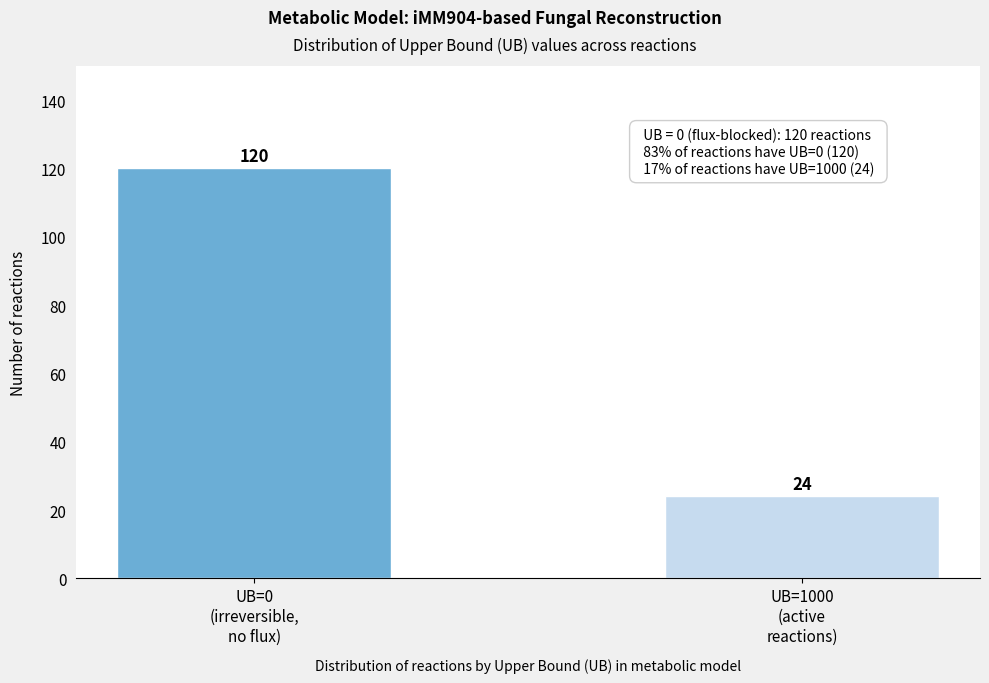

Reading left to right, what are all the values shown in this chart?

120	24